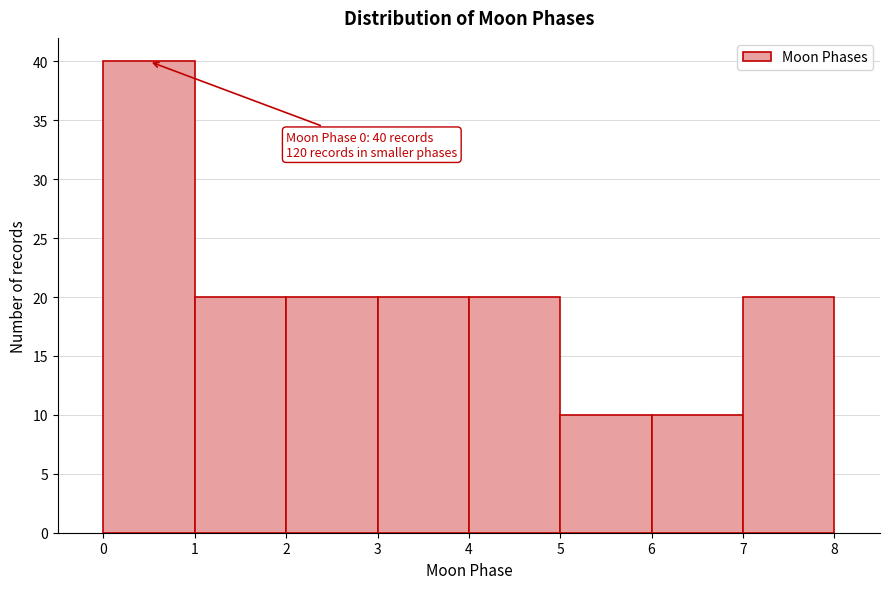

Over which range of the x-axis is the bar tallest?

0 to 1